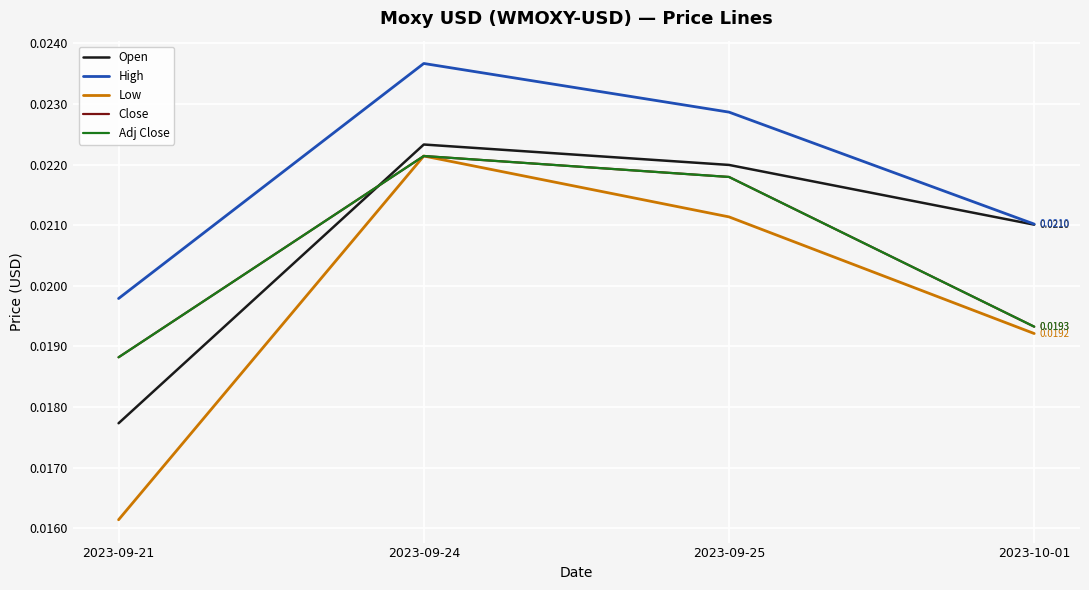

Which category has the highest value across all series?

2023-09-24